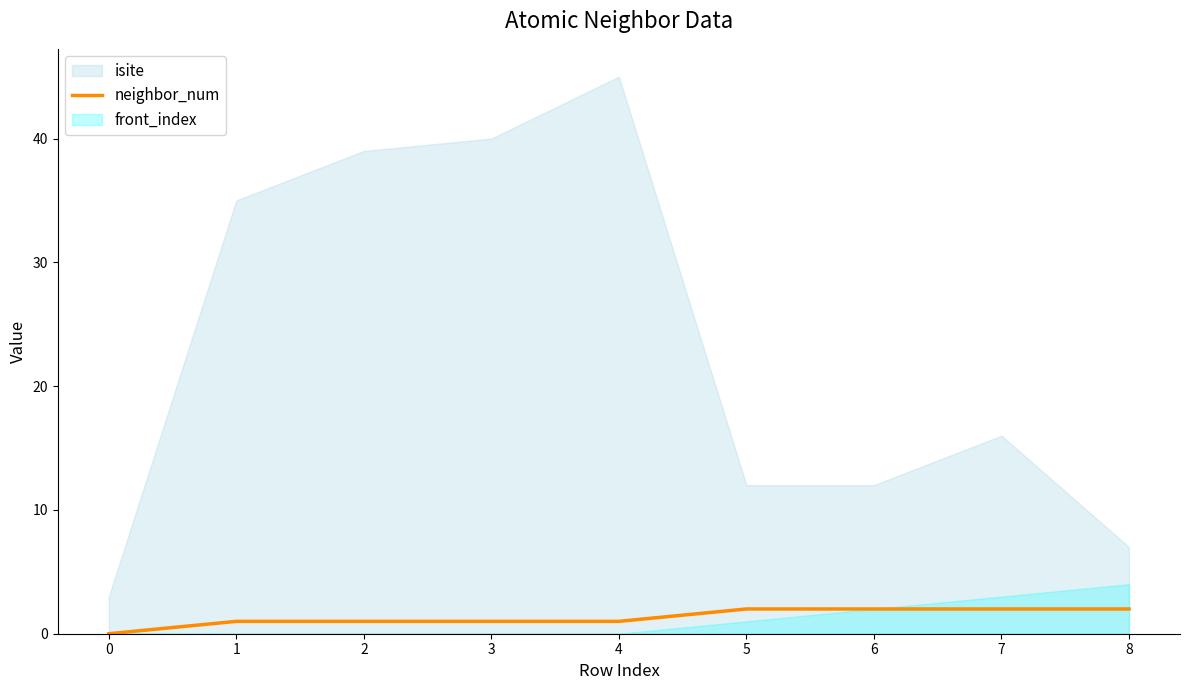

The value of neighbor_num at 6 is 2. True or false?

True